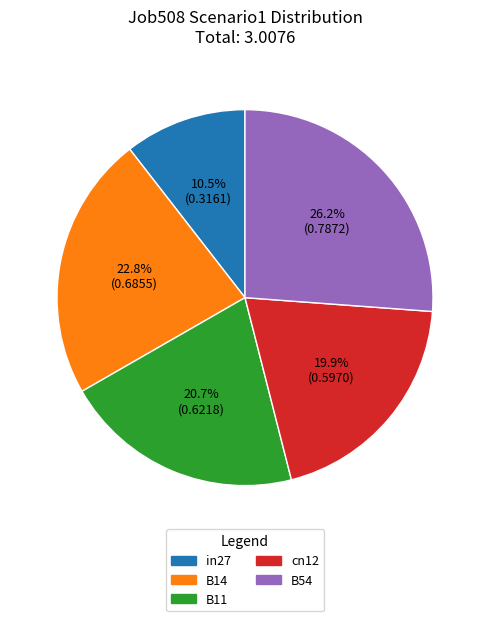

To the nearest percent, what portion does B11 represent?

21%